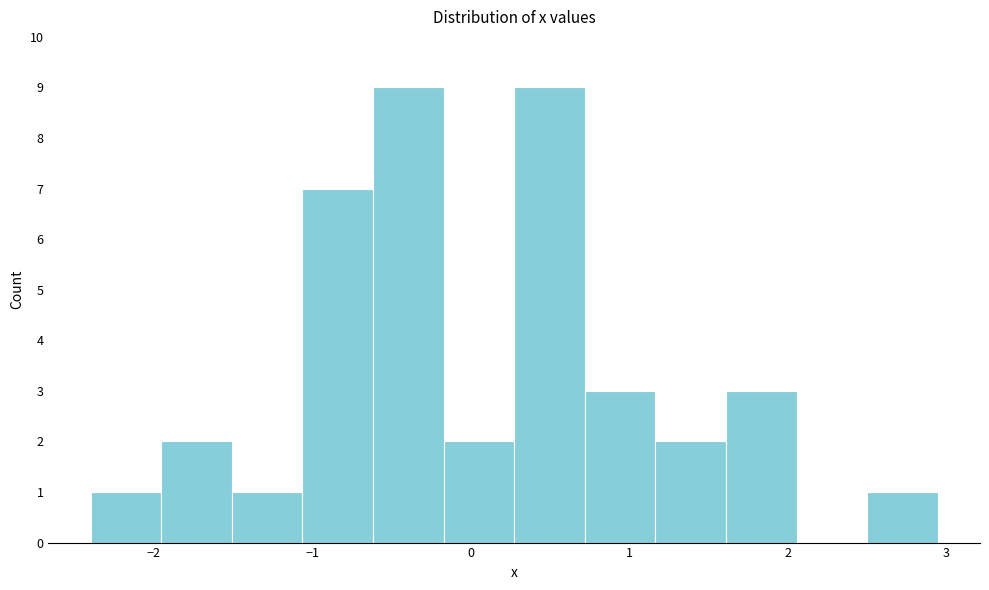

Reading left to right, transcribe this chart: for each bar, give the range it covers on the x-axis and its height. Neither the bar edges nor the heights are printed on the chart, so give them approximately, as read against the axes.

-2.4 to -2.0: 1
-2.0 to -1.5: 2
-1.5 to -1.1: 1
-1.1 to -0.6: 7
-0.6 to -0.2: 9
-0.2 to 0.3: 2
0.3 to 0.7: 9
0.7 to 1.2: 3
1.2 to 1.6: 2
1.6 to 2.1: 3
2.1 to 2.5: 0
2.5 to 2.9: 1